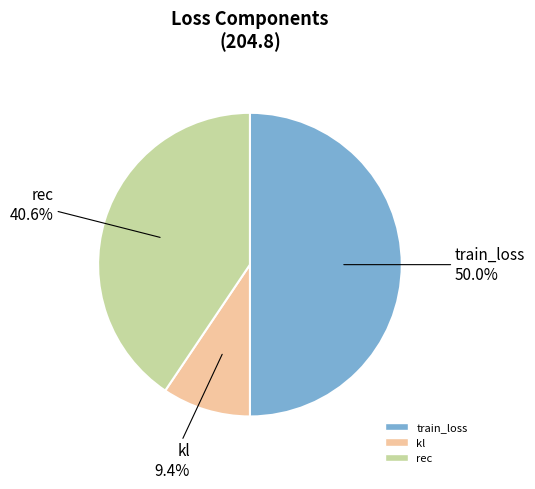

What percentage is NOT represented by kl?

90.6%